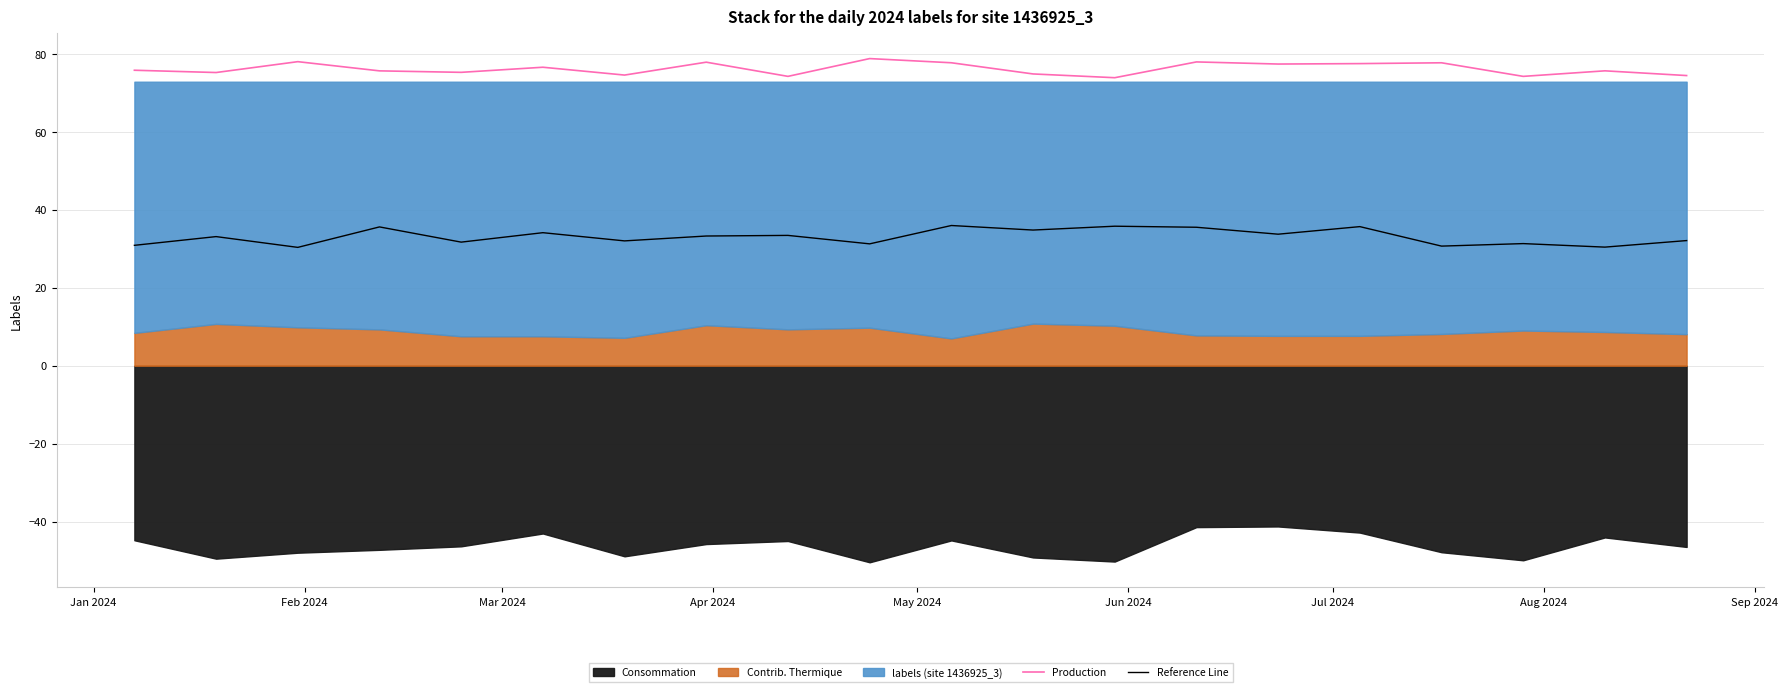

What is the value of the Reference Line point at the 7th from the left?

32.0